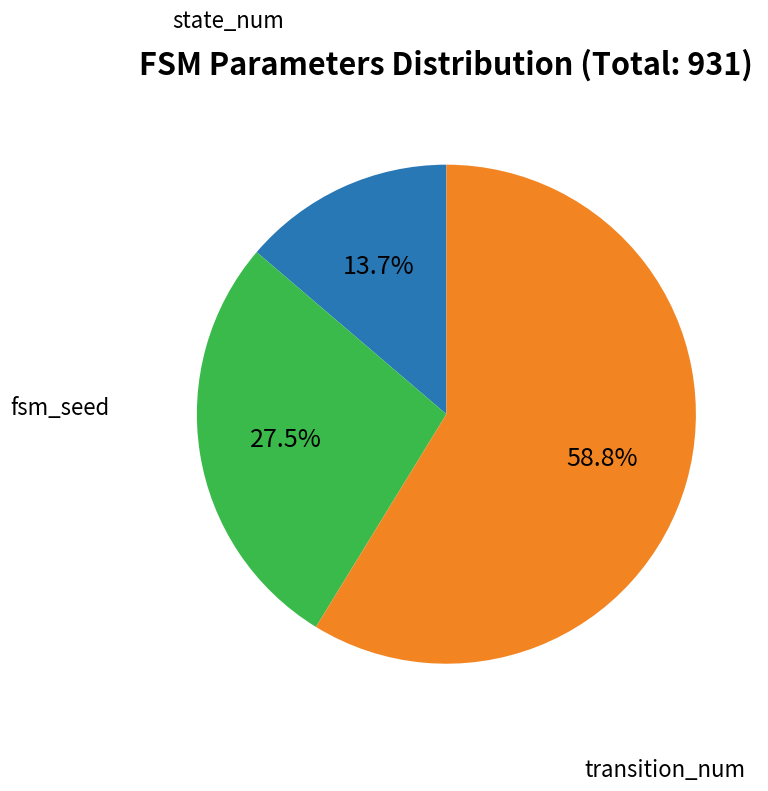

Is there any slice that represents more than half of the pie?

Yes